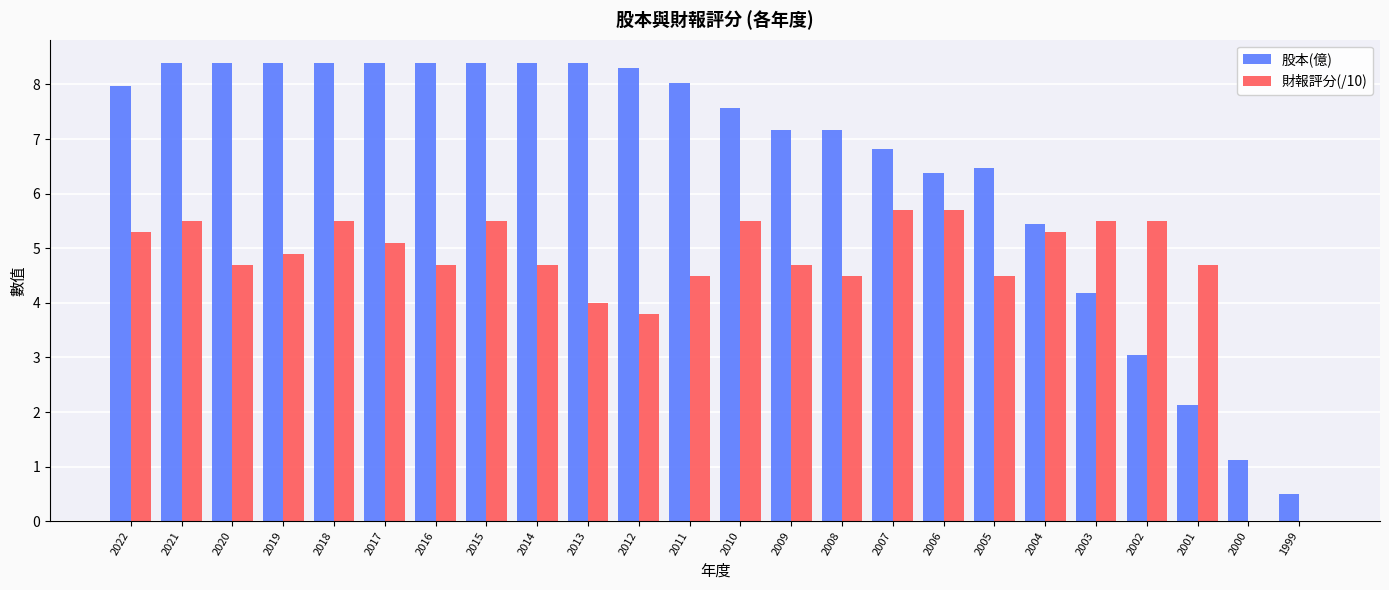

The 財報評分(/10) series shows 1.1 at 2011. True or false?

False